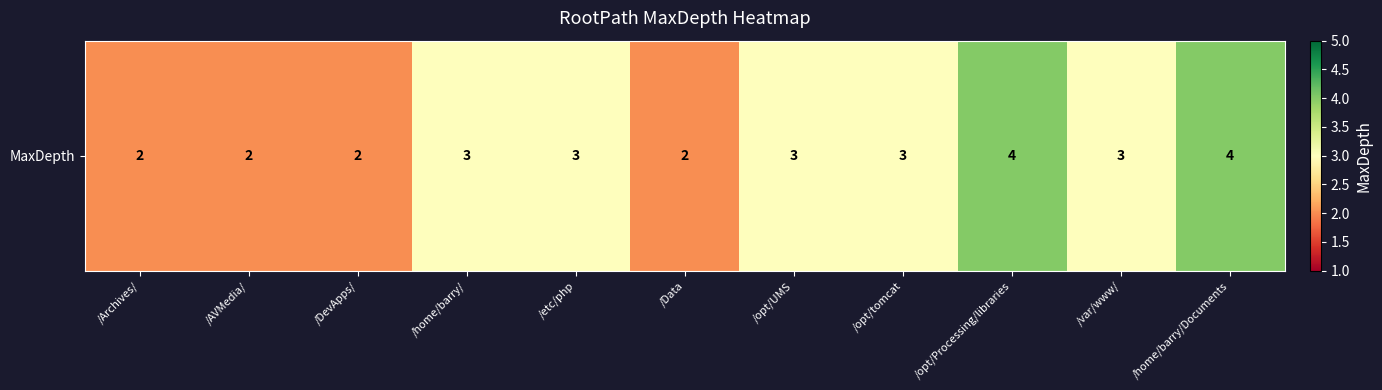

Approximately how many times larger is the value at /home/barry/Documents compared to /Data?

2.0